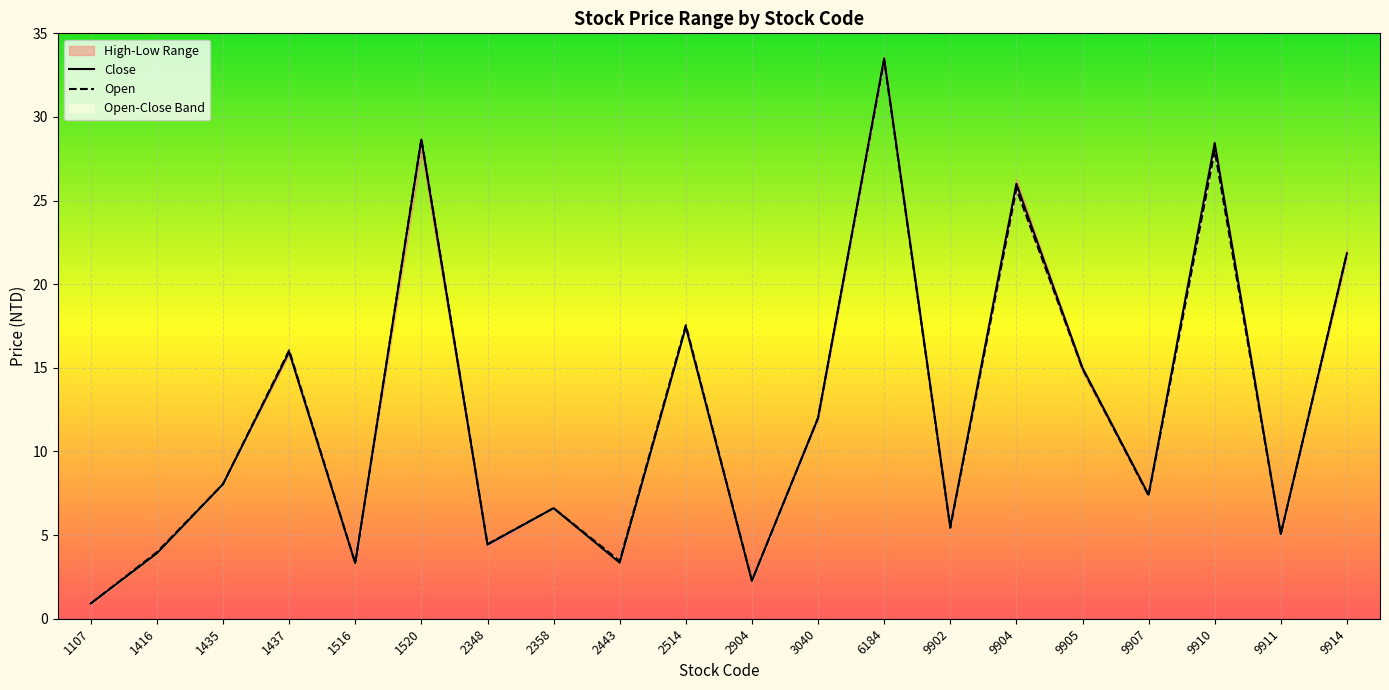

List the labels in order of Open value, smallest first.

1107, 2904, 1516, 2443, 1416, 2348, 9911, 9902, 2358, 9907, 1435, 3040, 9905, 1437, 2514, 9914, 9904, 9910, 1520, 6184